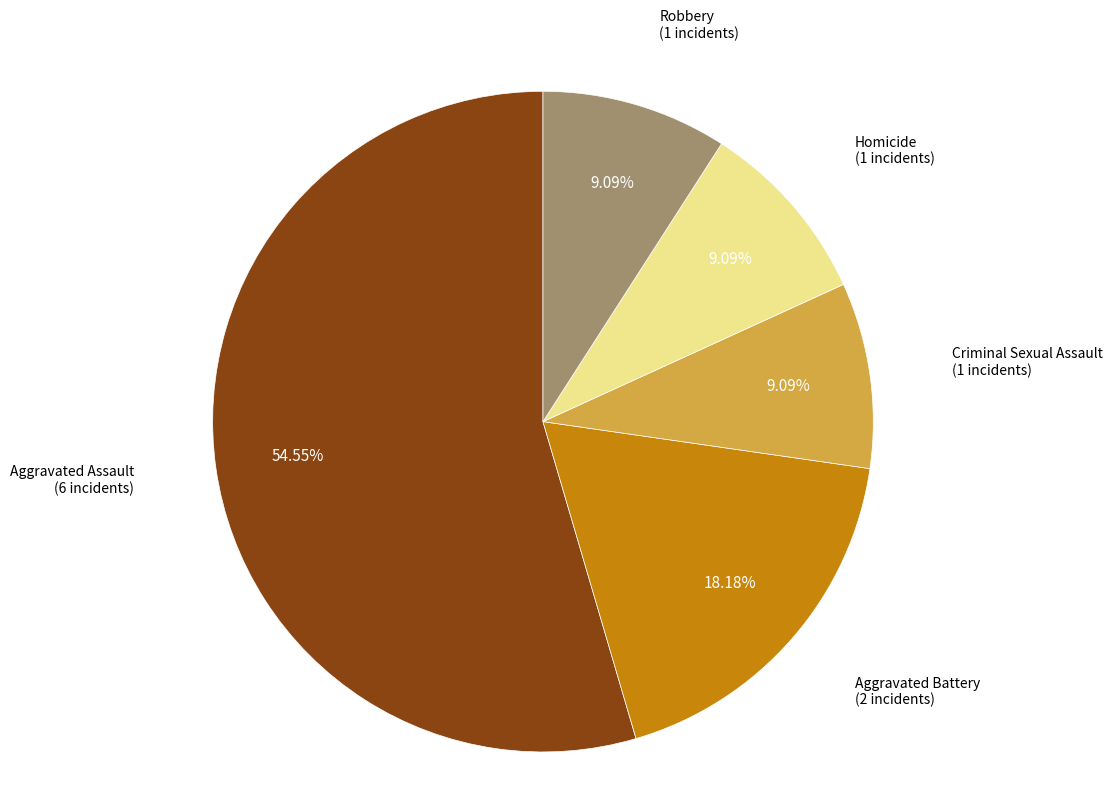

Is there any slice that represents more than half of the pie?

Yes